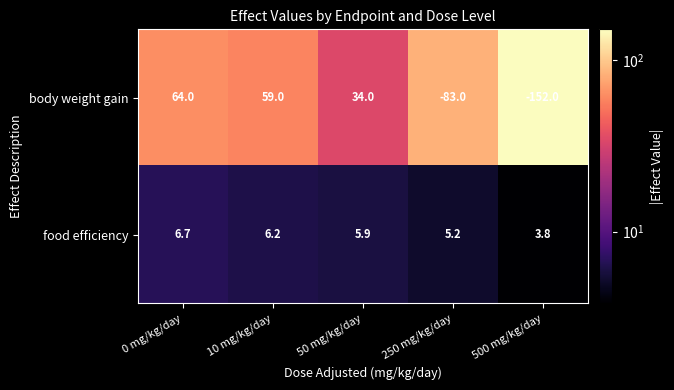

At which label does food efficiency reach its minimum?

500 mg/kg/day